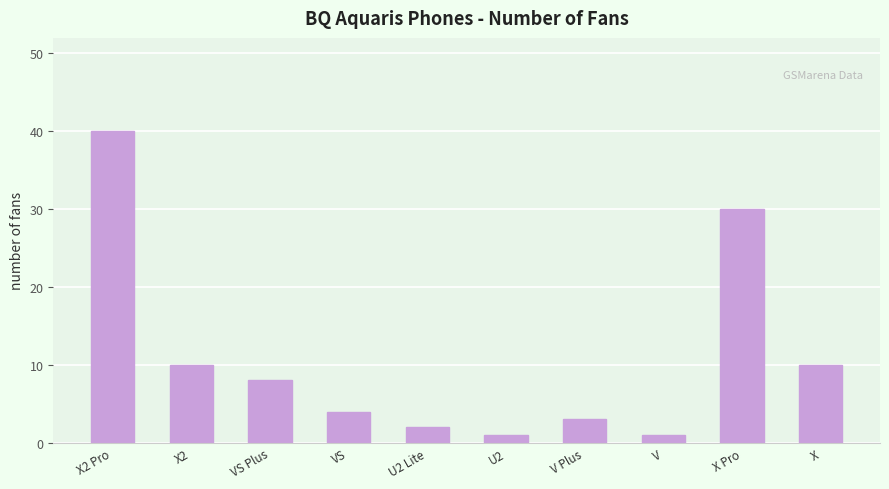

What is the average value?

11